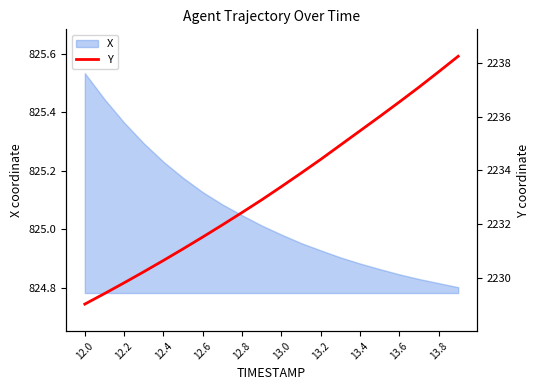

Does the chart have visible grid lines?

No